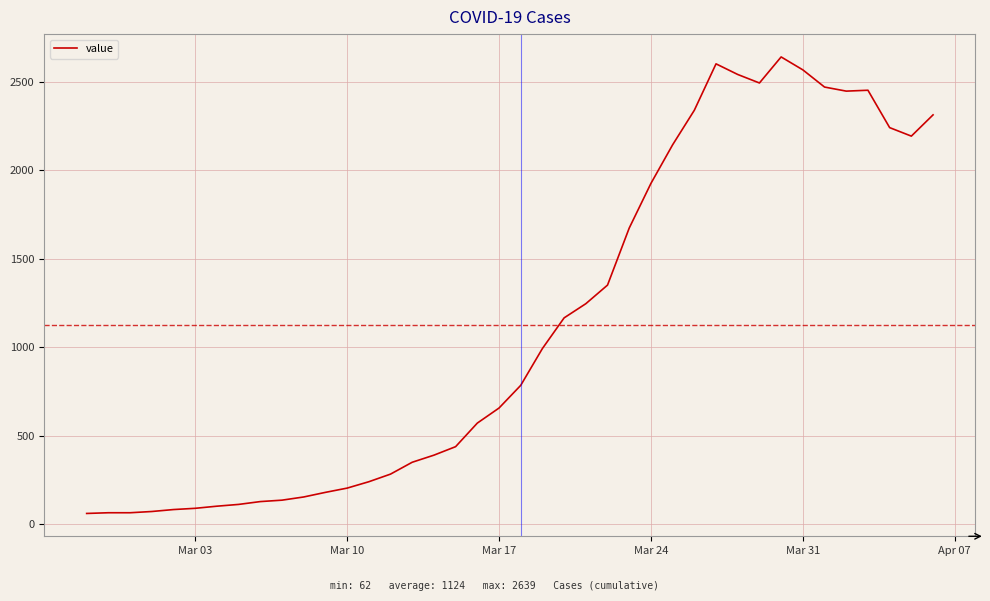

What is the smallest value displayed?

62